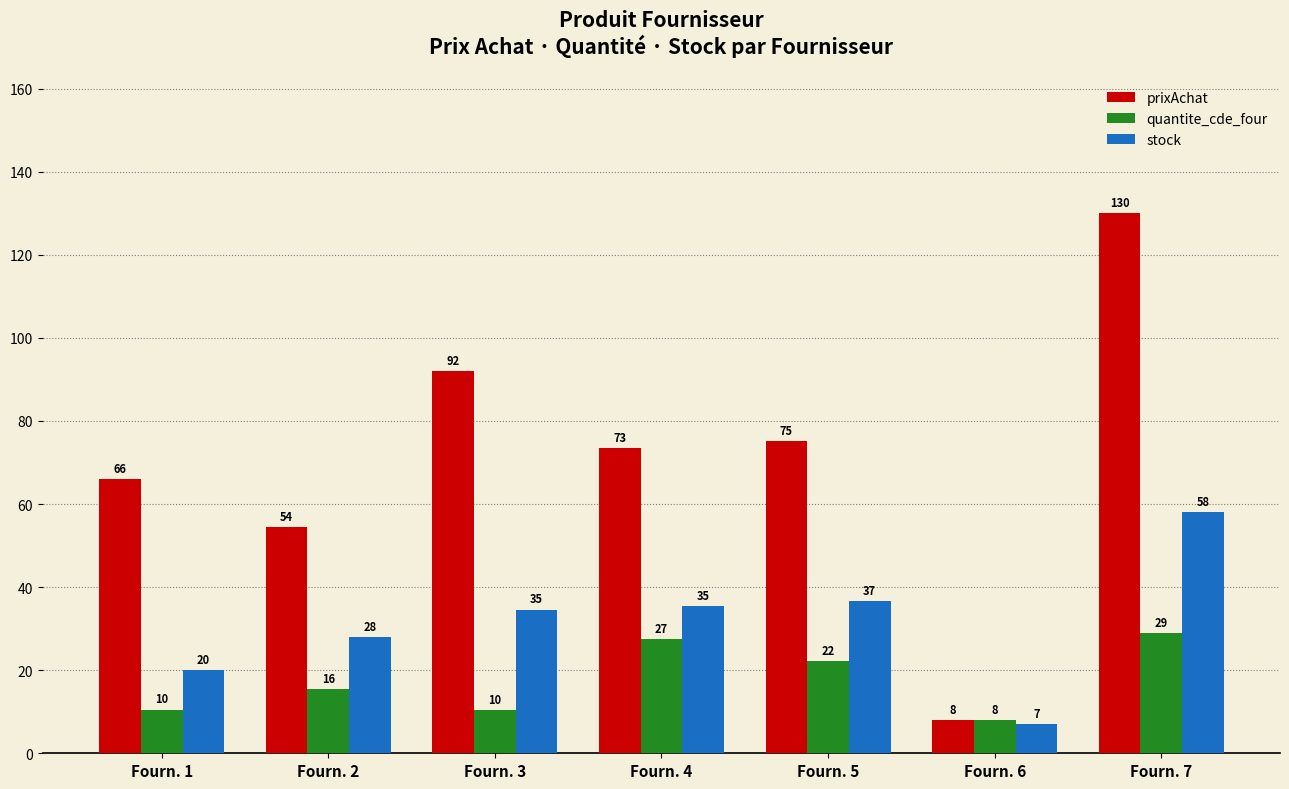

What is the average value of the stock series?

31.4